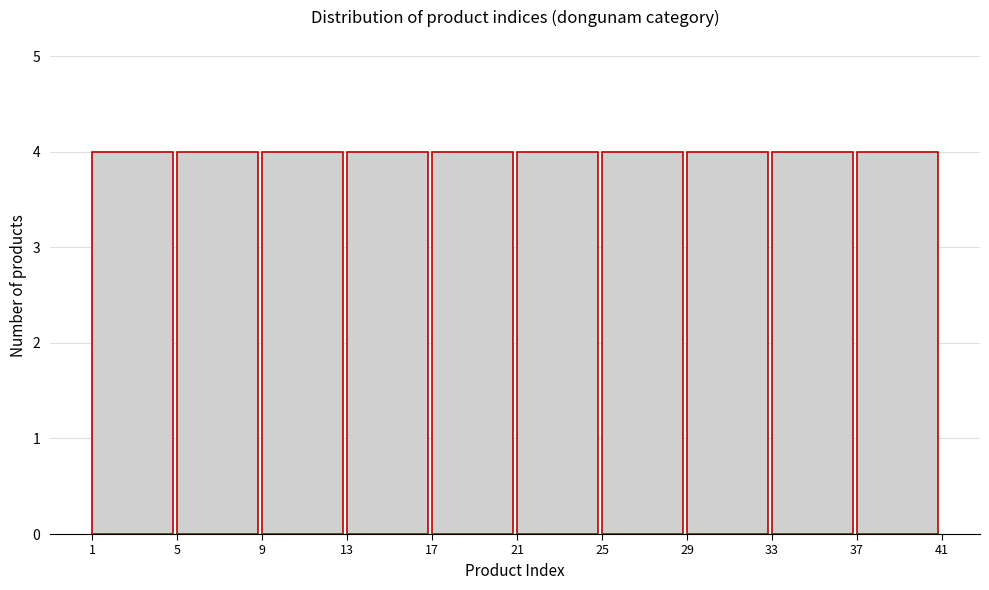

Reading left to right, list every bar in this chart as the range it spans on the x-axis followed by its height. The values are not printed on the chart, so give them approximately, as read against the axis.

1 to 5: 4
5 to 9: 4
9 to 13: 4
13 to 17: 4
17 to 21: 4
21 to 25: 4
25 to 29: 4
29 to 33: 4
33 to 37: 4
37 to 41: 4